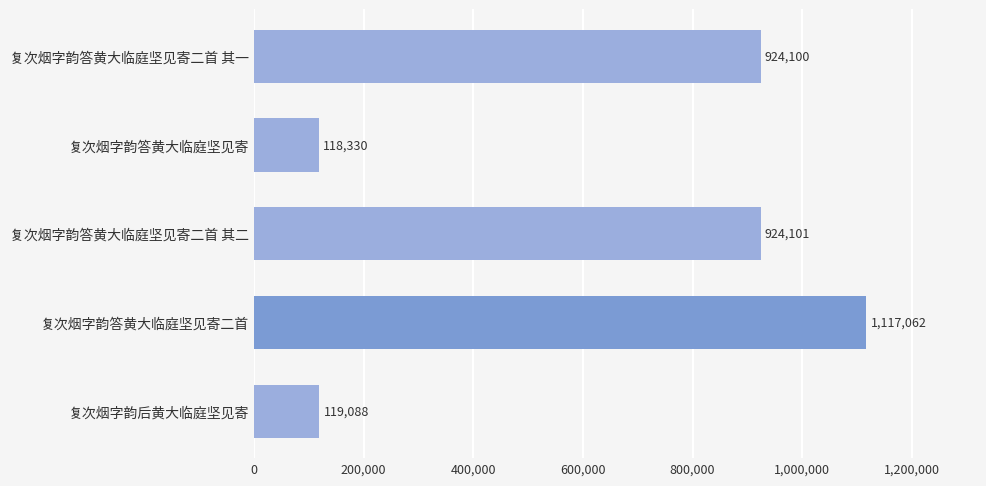

Between 复次烟字韵答黄大临庭坚见寄二首 and 复次烟字韵答黄大临庭坚见寄, which is larger?

复次烟字韵答黄大临庭坚见寄二首